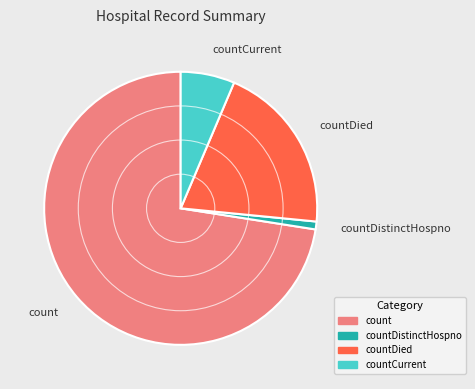

Count the number of slices in the pie.

4